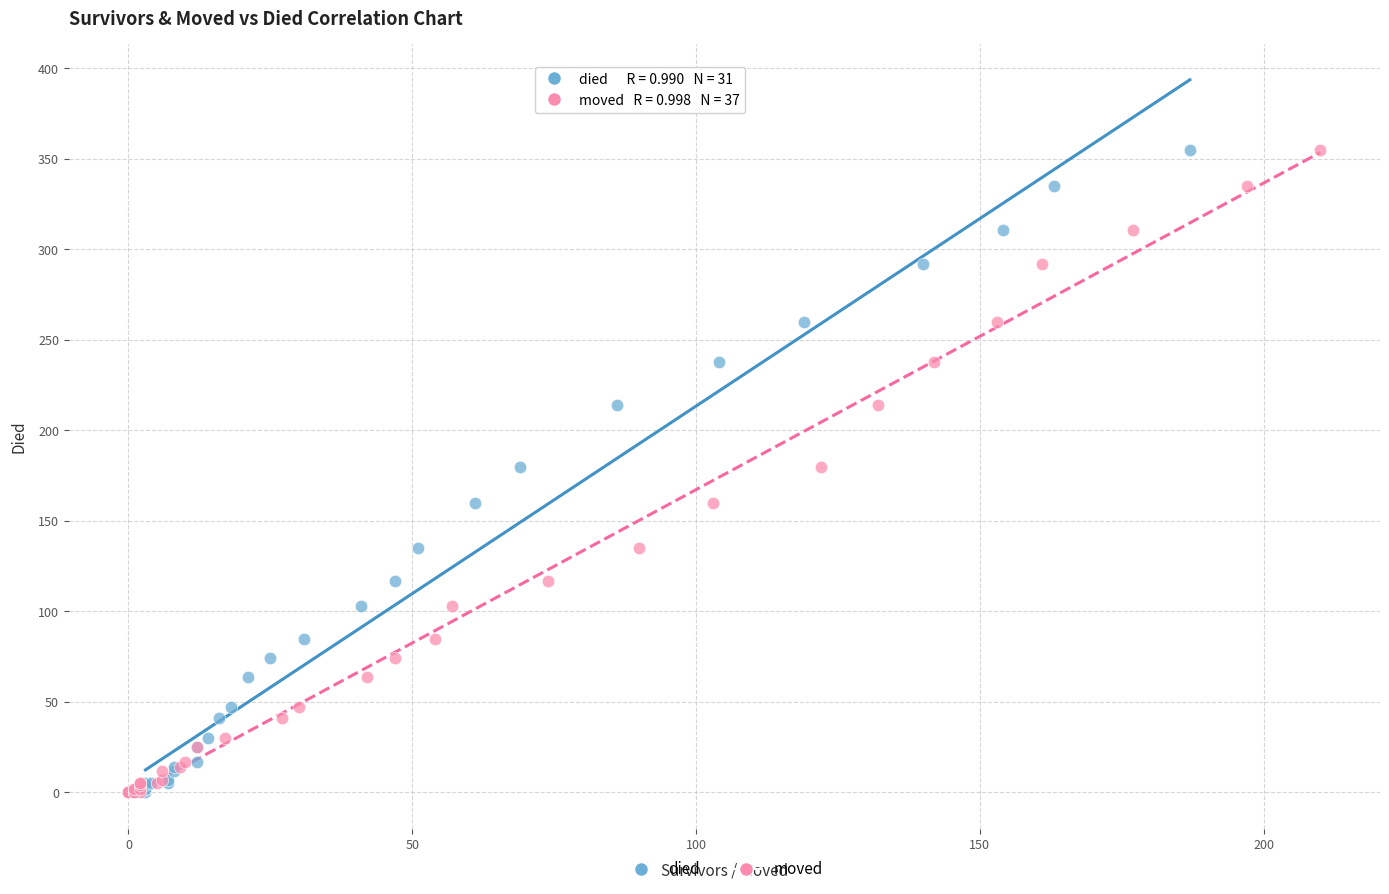

What are all the series names shown in the legend?

died, moved